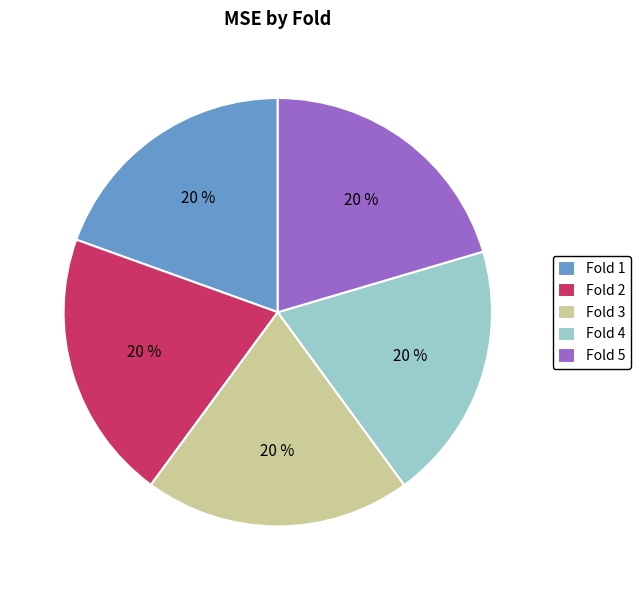

Is there any slice that represents more than half of the pie?

No